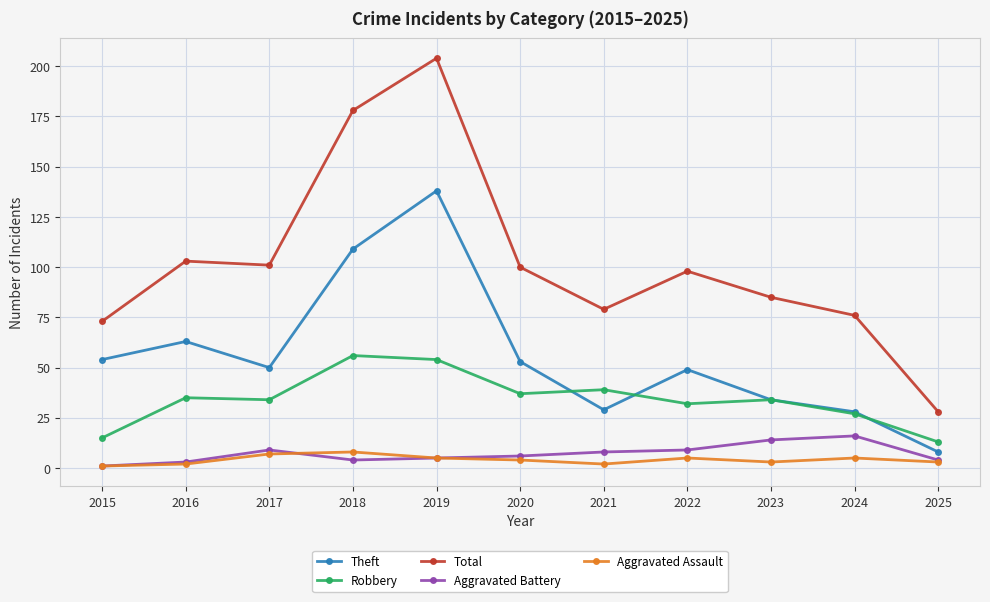

At which label does Aggravated Battery first exceed 6?

2017